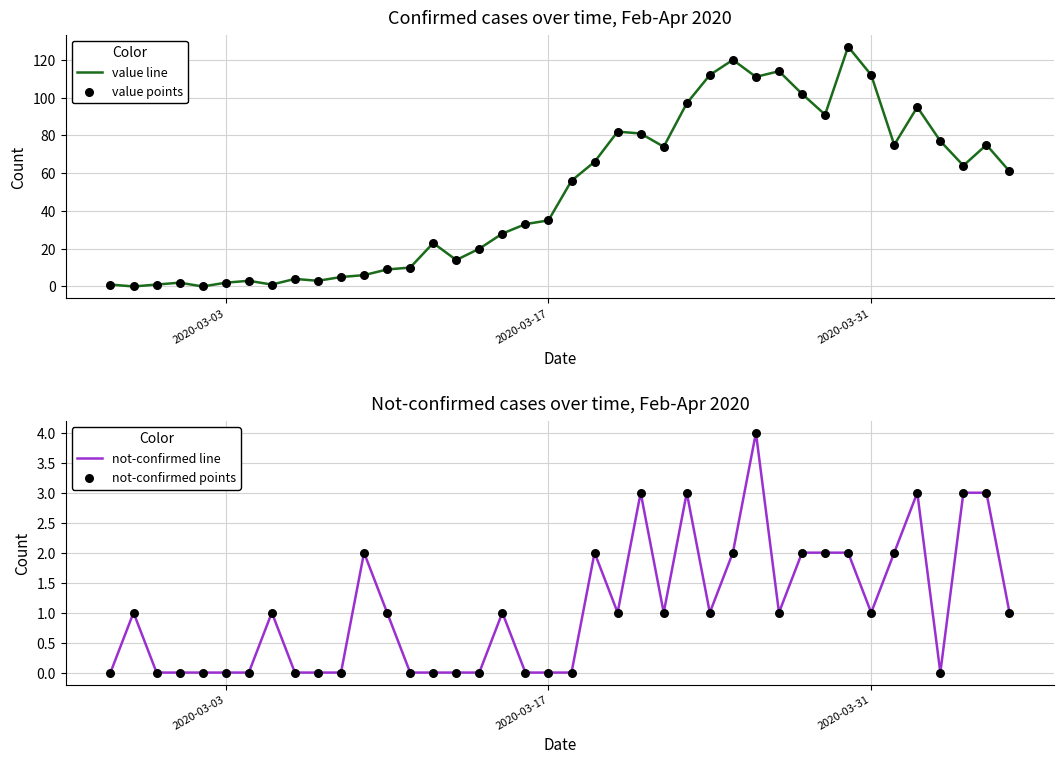

What is the maximum value for value line?

127